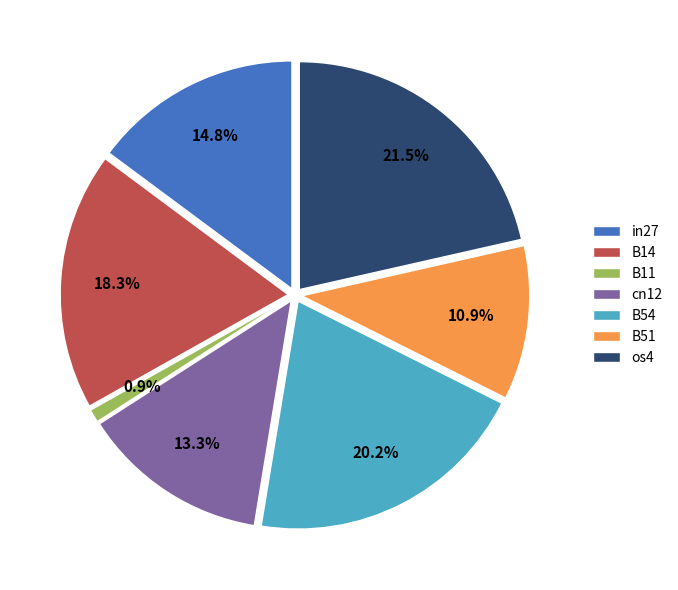

To the nearest percent, what is the difference between the B51 and cn12 slice percentages?

2%